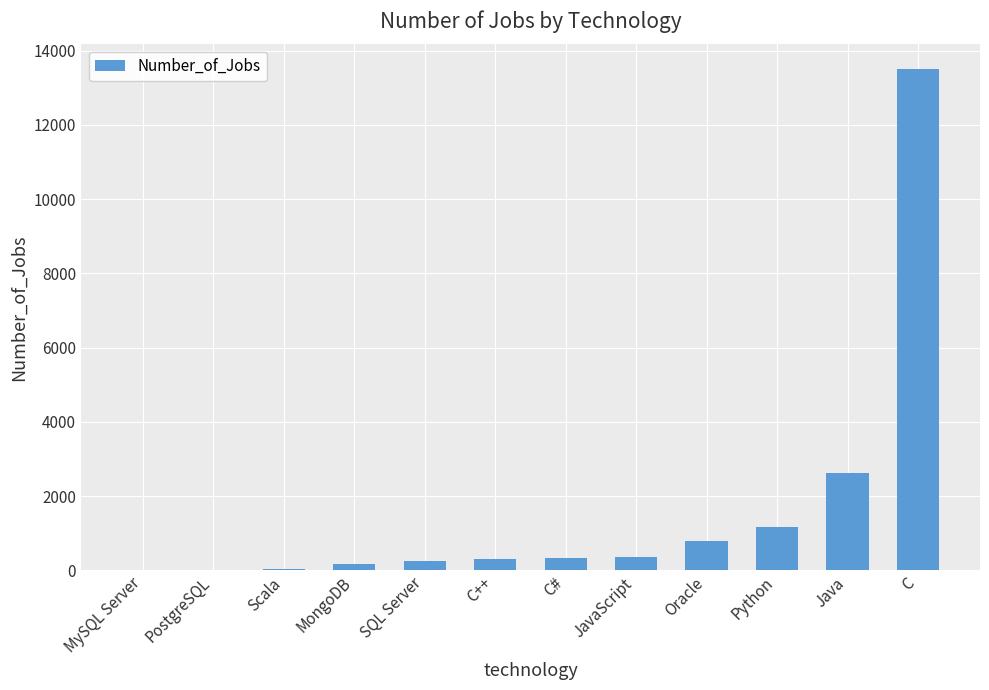

Count the number of data series in this chart.

1